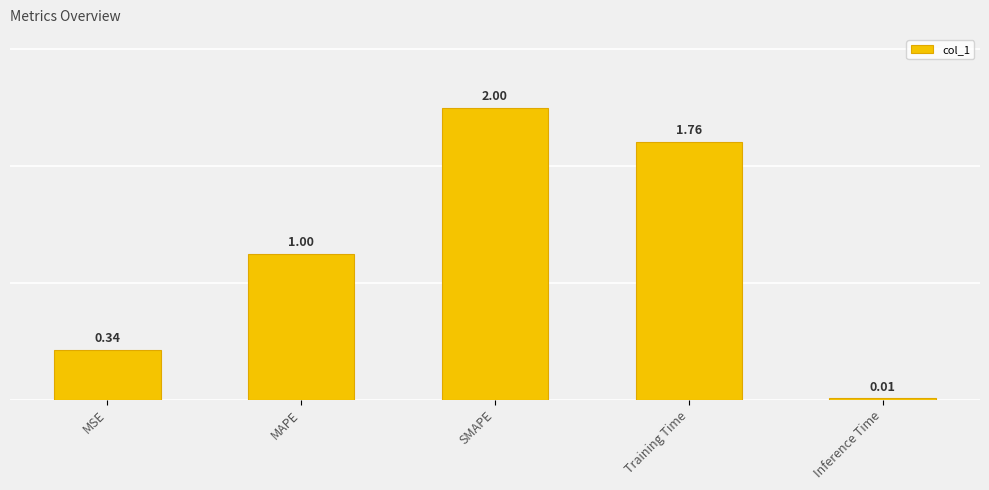

What is the average value?

1.0